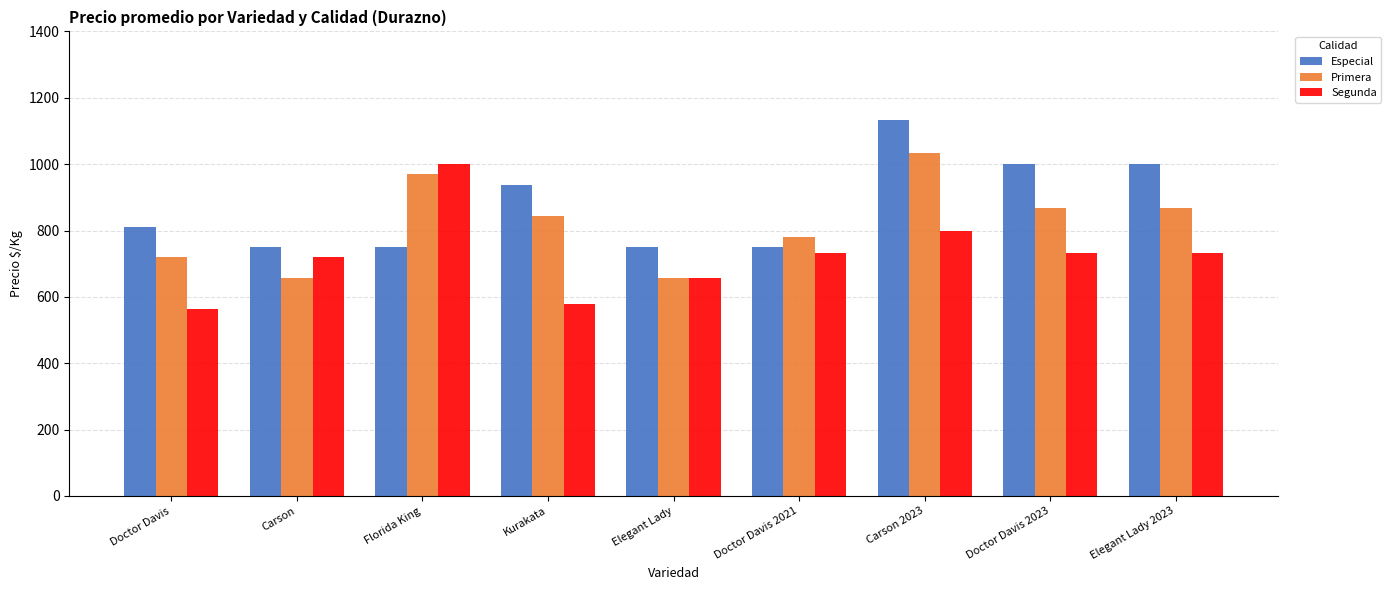

Reading left to right, list all the values displayed in this chart.

Especial: Doctor Davis=812	Carson=750	Florida King=750	Kurakata=938	Elegant Lady=750	Doctor Davis 2021=750	Carson 2023=1133	Doctor Davis 2023=1000	Elegant Lady 2023=1000
Primera: Doctor Davis=719	Carson=656	Florida King=969	Kurakata=844	Elegant Lady=656	Doctor Davis 2021=781	Carson 2023=1033	Doctor Davis 2023=867	Elegant Lady 2023=867
Segunda: Doctor Davis=562	Carson=719	Florida King=1000	Kurakata=578	Elegant Lady=656	Doctor Davis 2021=733	Carson 2023=800	Doctor Davis 2023=733	Elegant Lady 2023=733